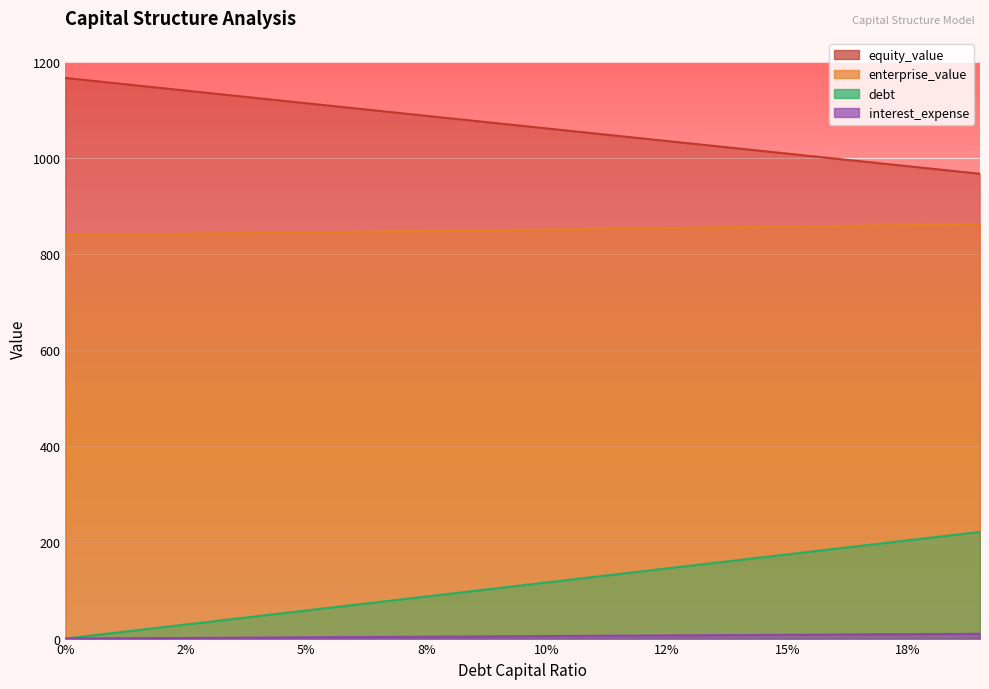

Is the value of enterprise_value at 0.19 greater than the value of debt at 0.06?

Yes